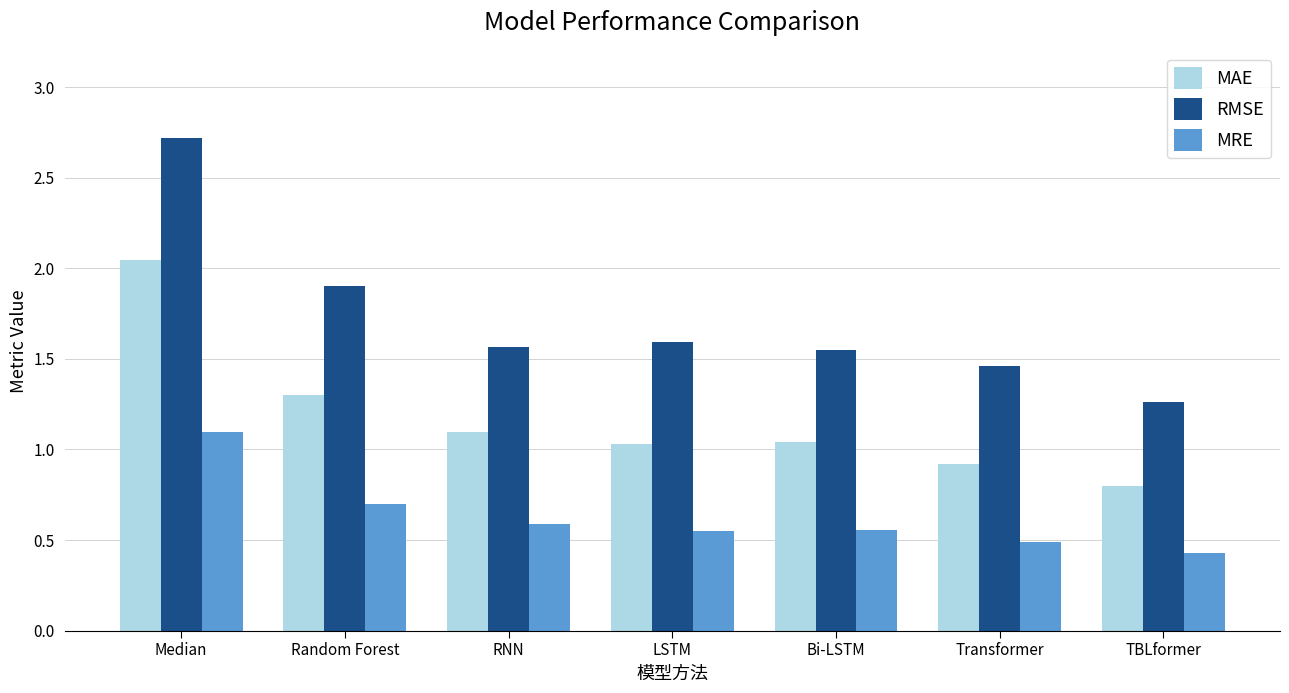

True or false: MAE has a value of 0.4 at Bi-LSTM.

False